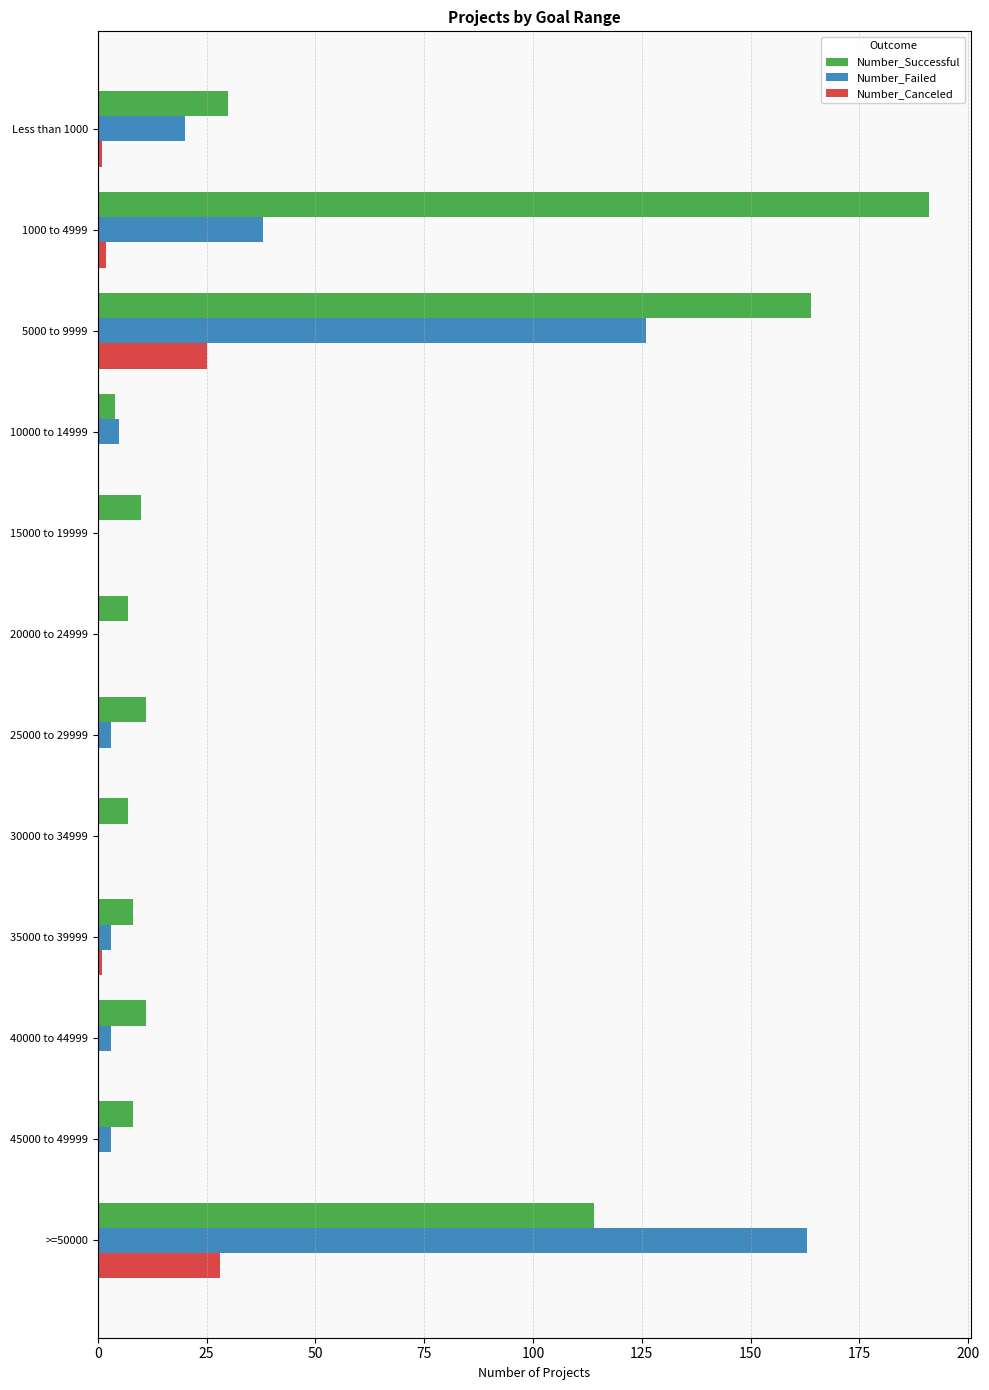

What is the maximum value shown in the chart?

191